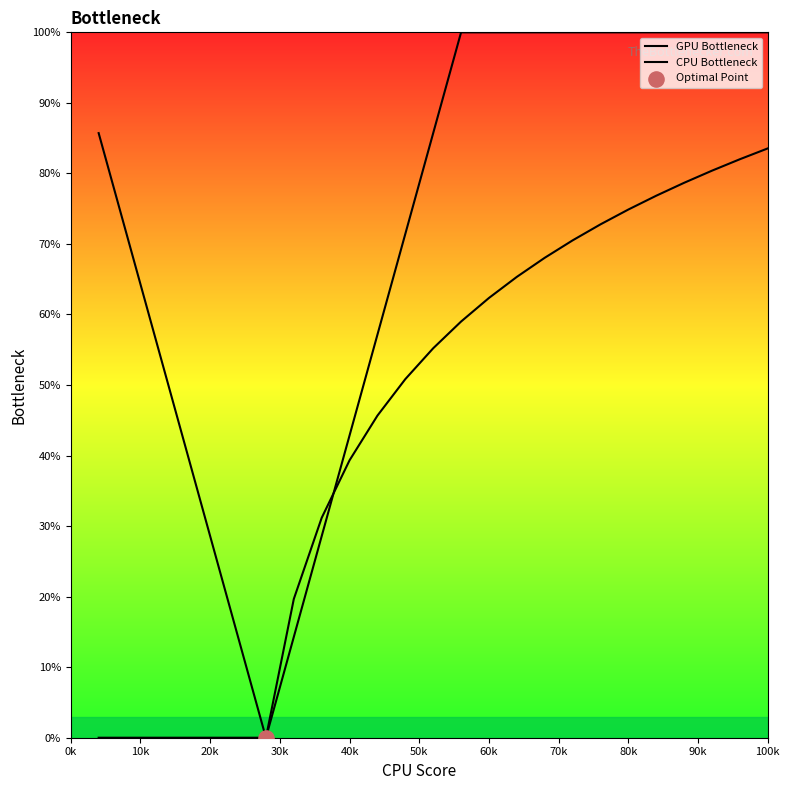

How many lines are shown in the chart?

2